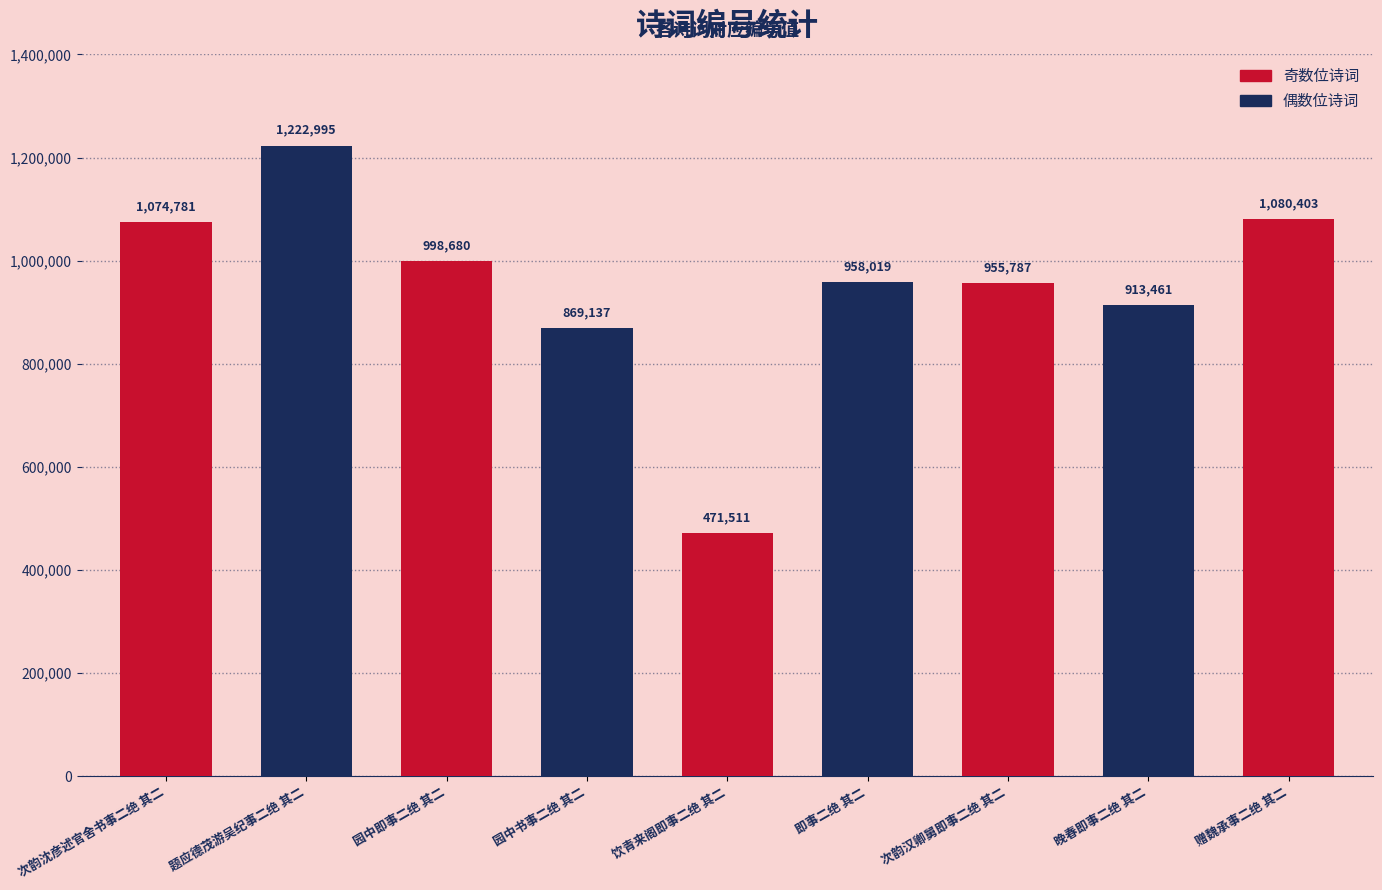

Rank the categories by value from lowest to highest.

饮青来阁即事二绝 其二, 园中书事二绝 其二, 晚春即事二绝 其二, 次韵汉卿舅即事二绝 其二, 即事二绝 其二, 园中即事二绝 其二, 次韵沈彦述官舍书事二绝 其二, 赠魏承事二绝 其二, 题应德茂游吴纪事二绝 其二